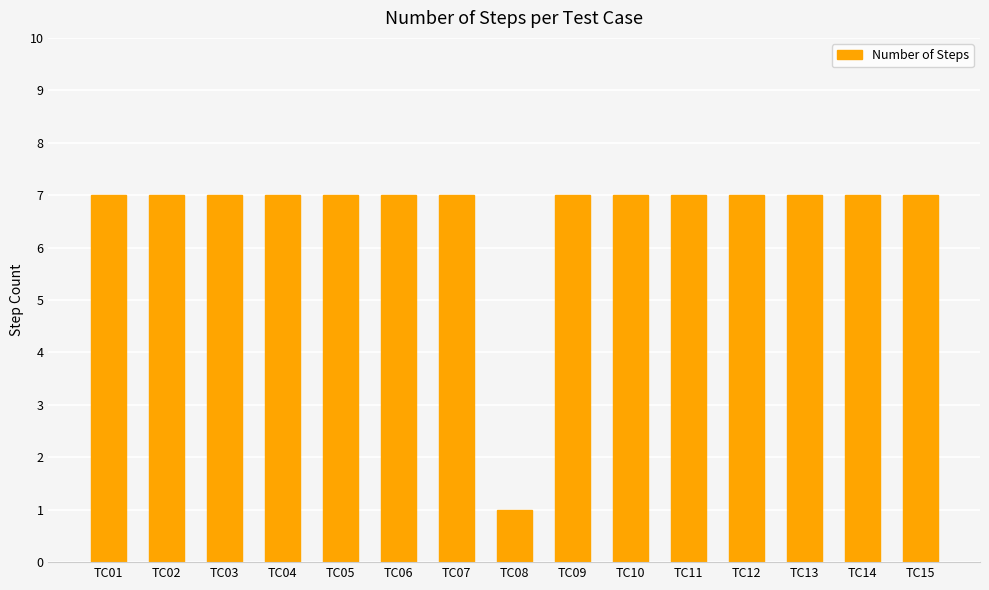

What is the greatest value displayed?

7